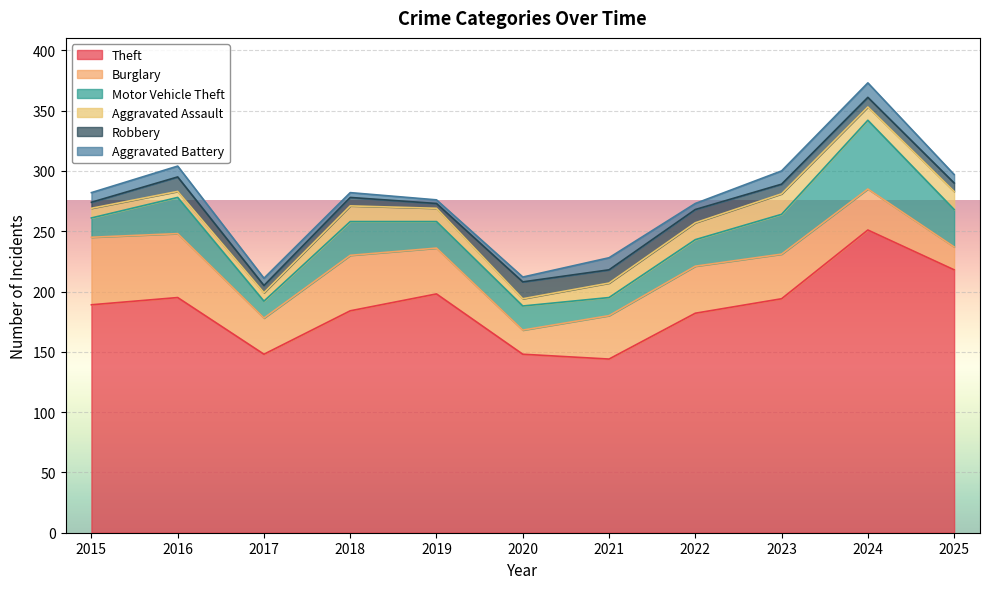

True or false: Burglary and Robbery cross at least once.

False